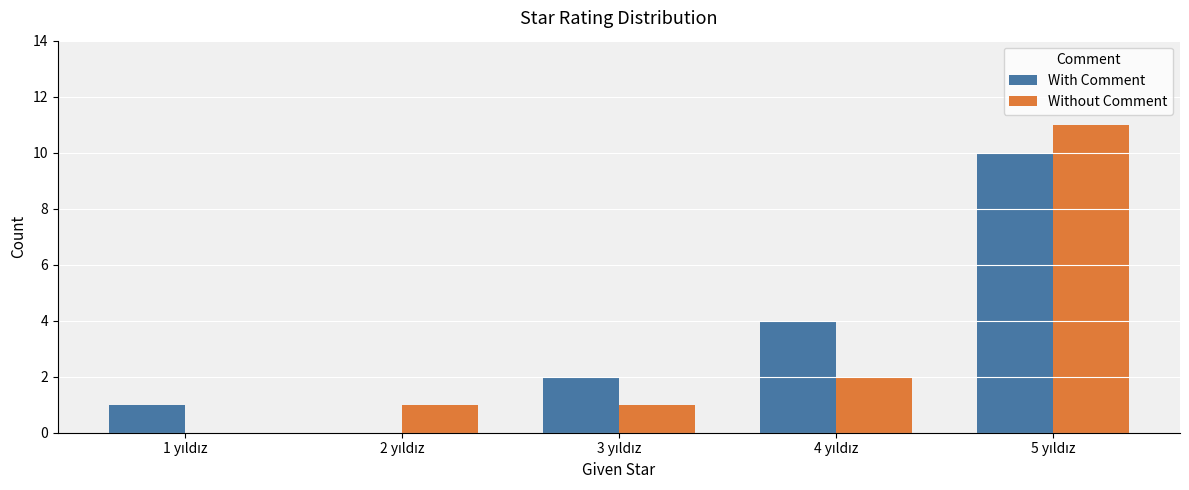

What is the sum of all With Comment values?

17